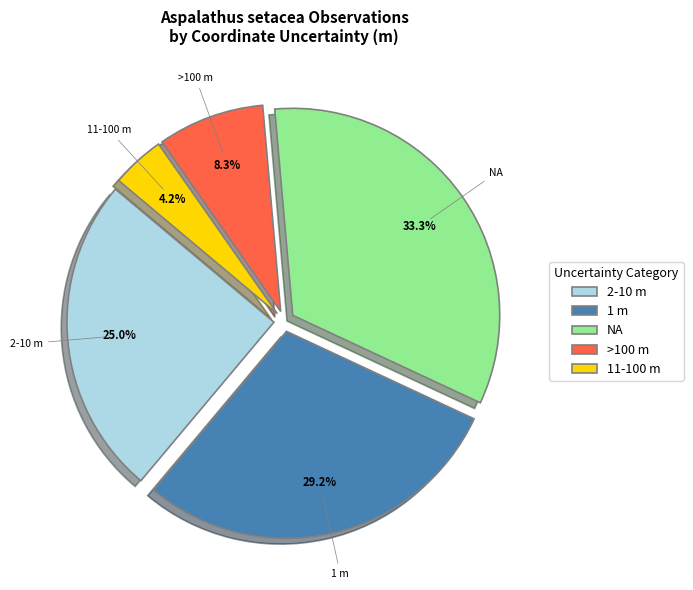

Approximately how many times larger is the value at 2-10 m compared to >100 m?

3.0